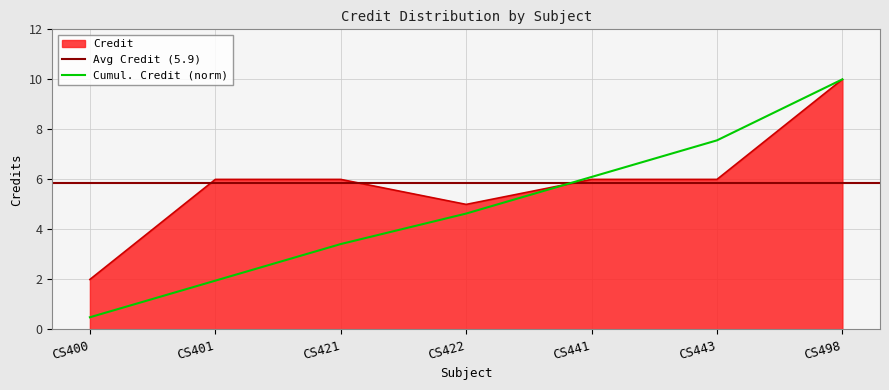

Approximately how many times larger is the value at CS441 compared to CS401?

1.0